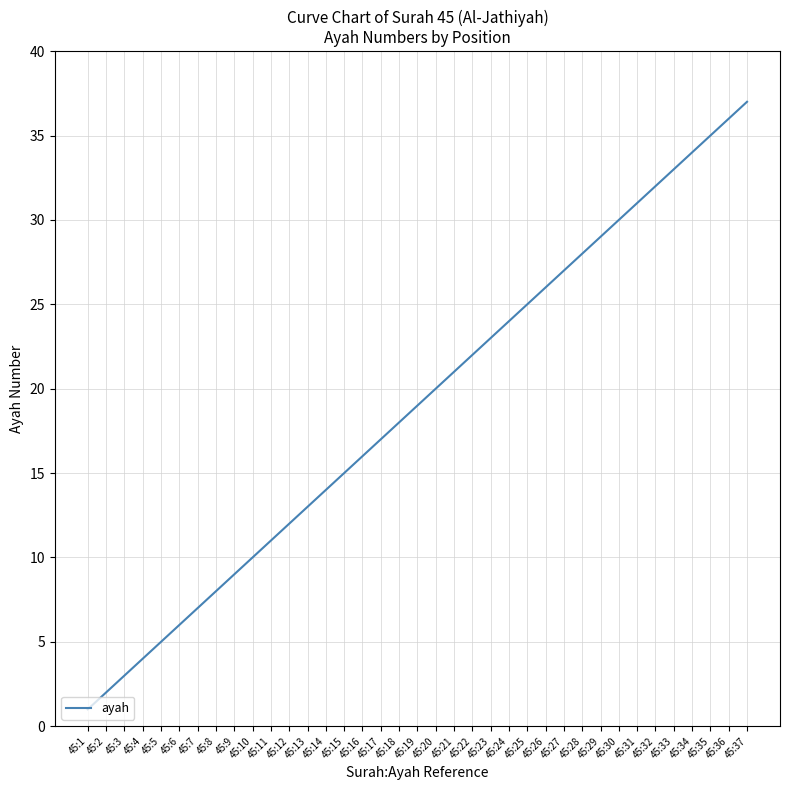

What is the difference between the second highest and second lowest values?

34